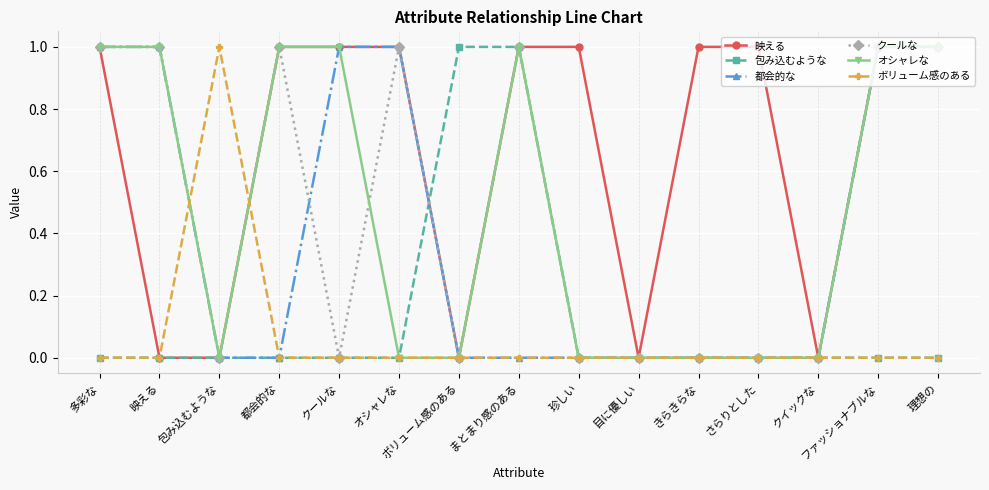

The 都会的な series shows 0 at ボリューム感のある. True or false?

True